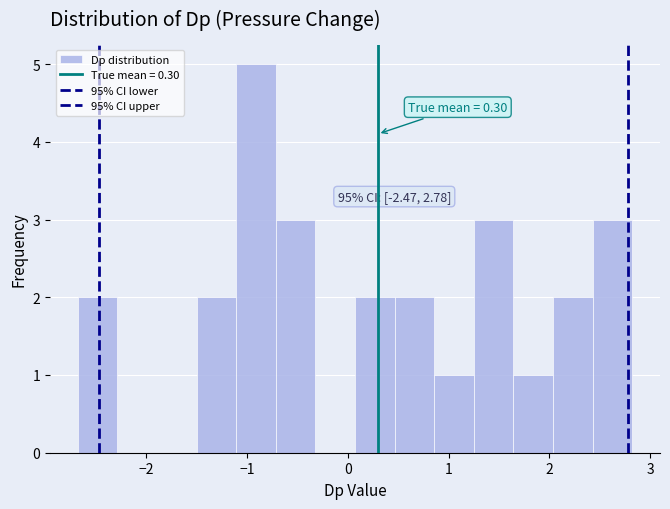

Read against the x-axis, roughly where is the centre of the tallest bar?

-0.9